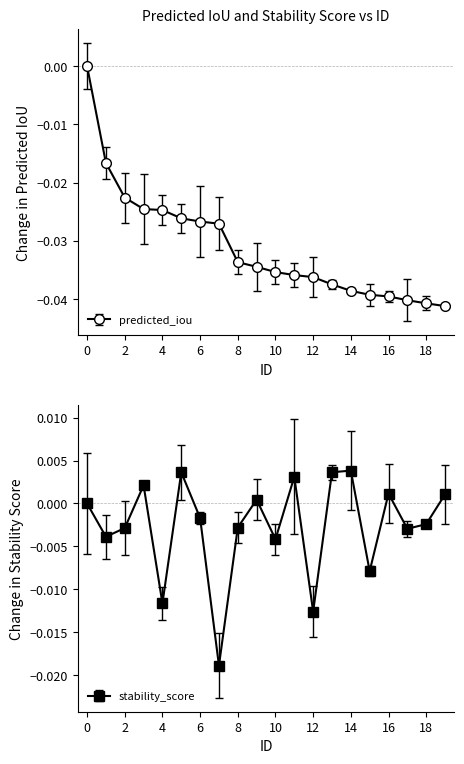

Which series changed the most between 6 and 18?

predicted_iou